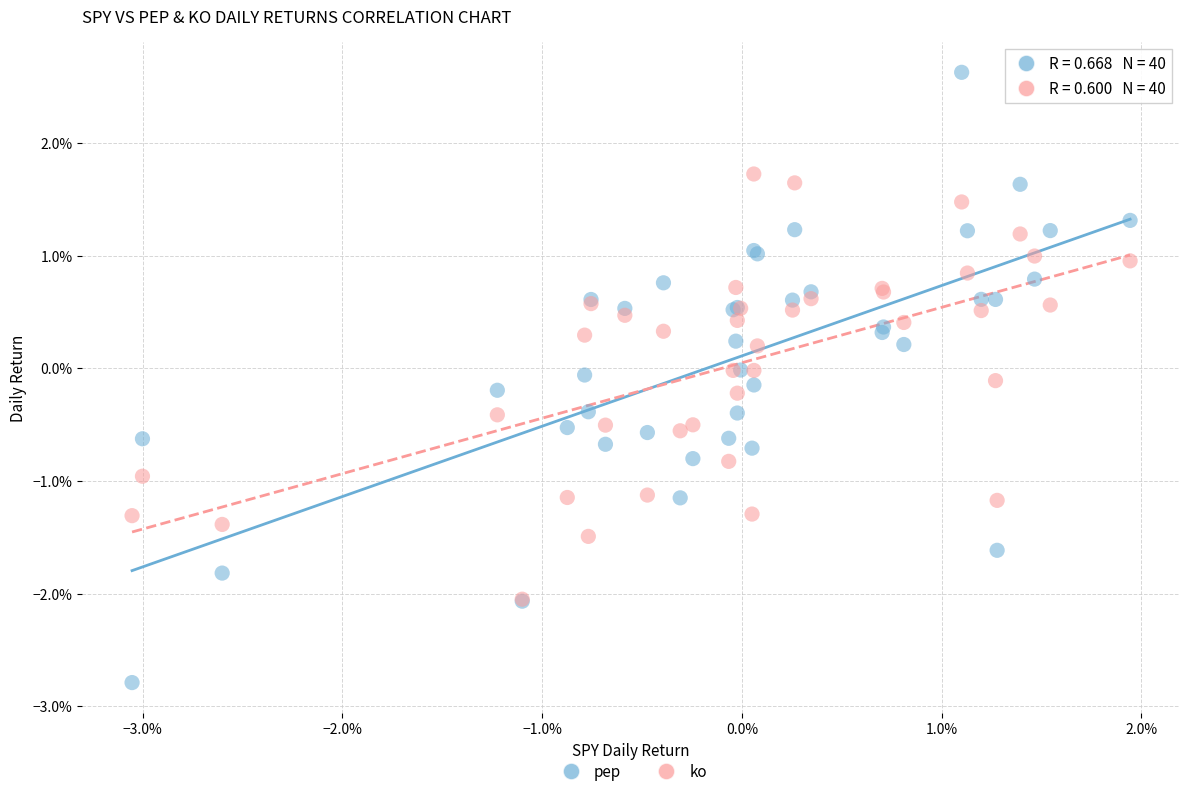

Which series has the widest spread of Y values?

pep